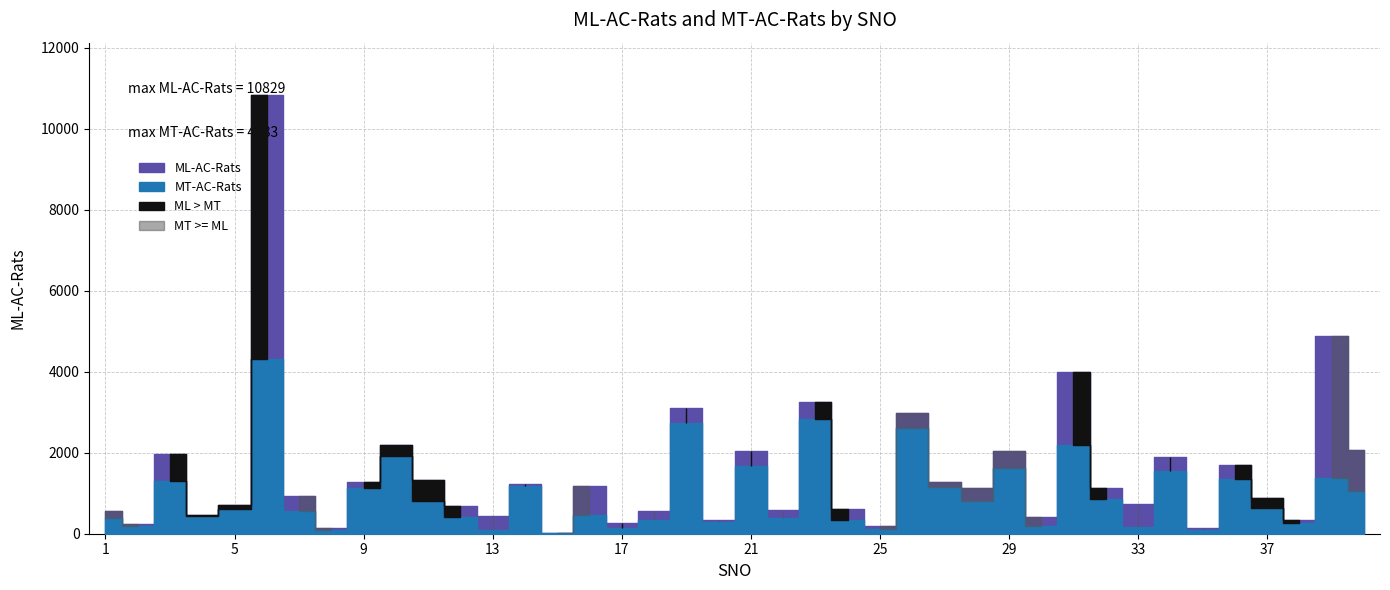

How many intersections are there between ML-AC-Rats and MT-AC-Rats?

20